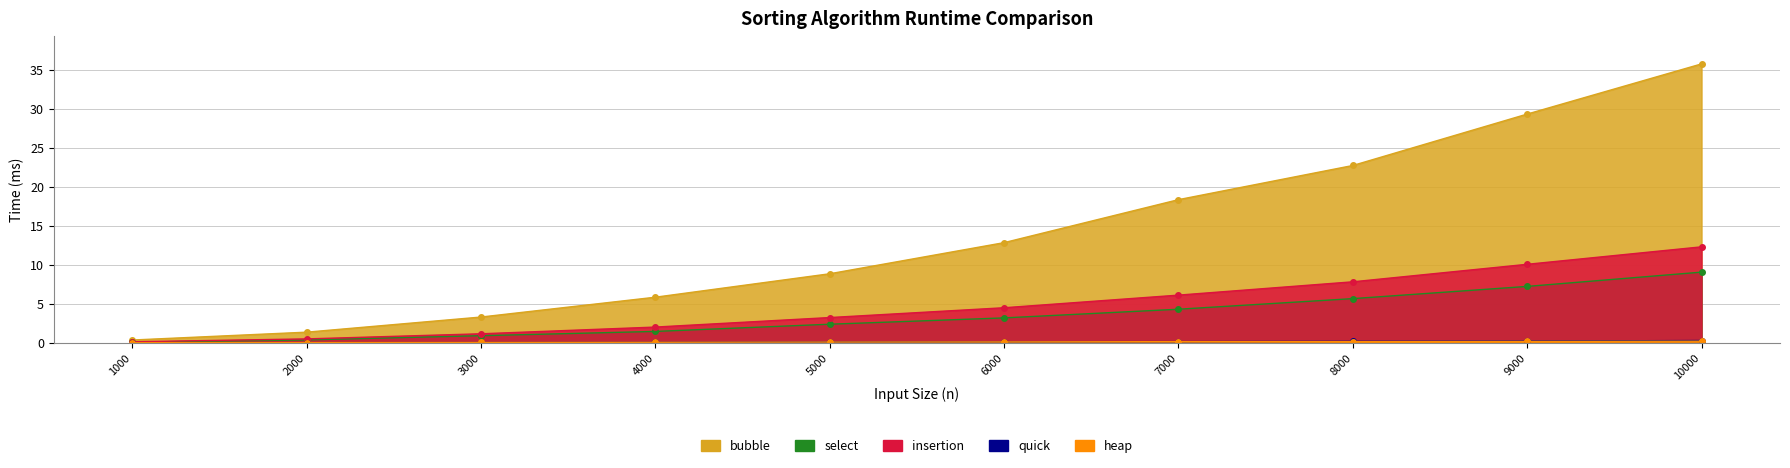

What are all the series names shown in the legend?

bubble, select, insertion, quick, heap